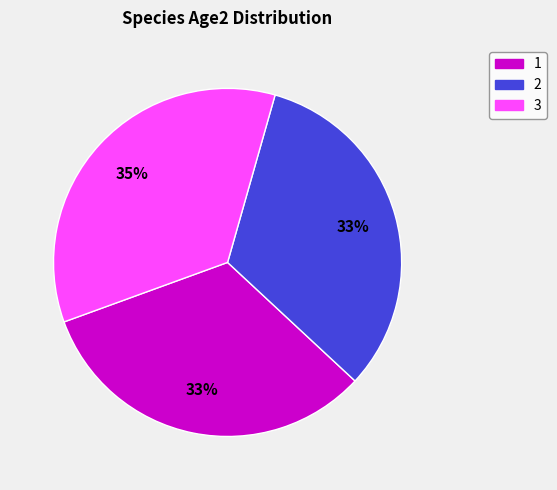

What is the largest slice in the pie chart?

3